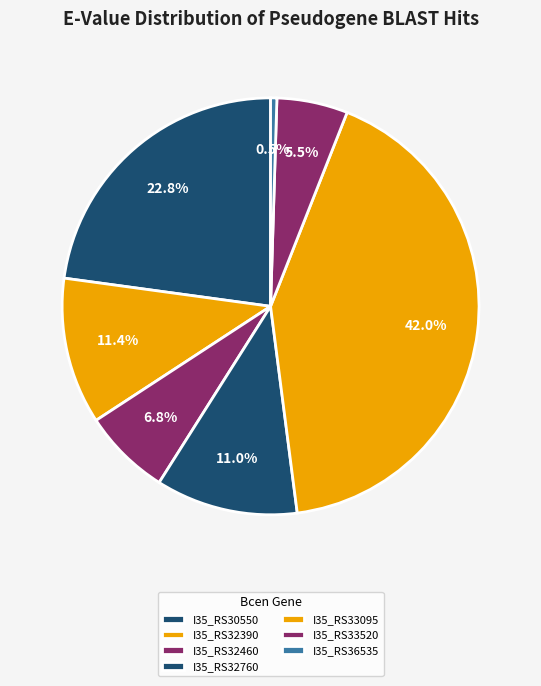

True or false: I35_RS36535 accounts for 91% of the total.

False